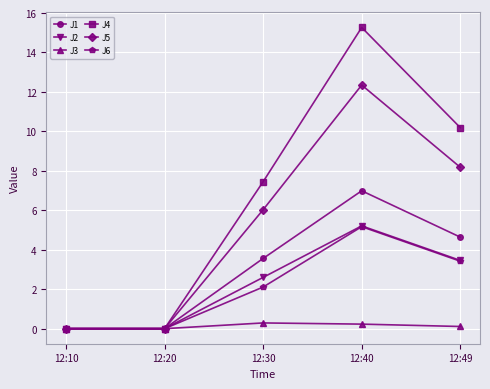

What is the sum of all J3 values?

0.6